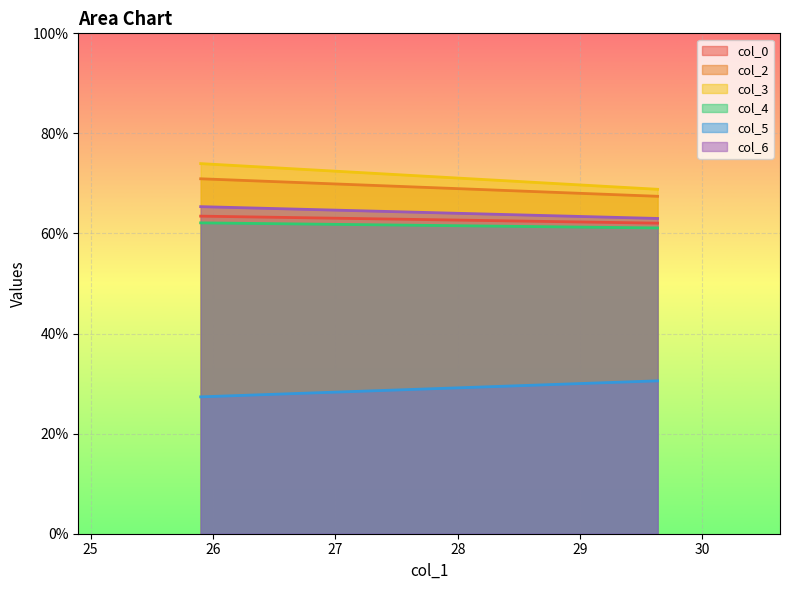

What position from the right is 29.63333333?

1